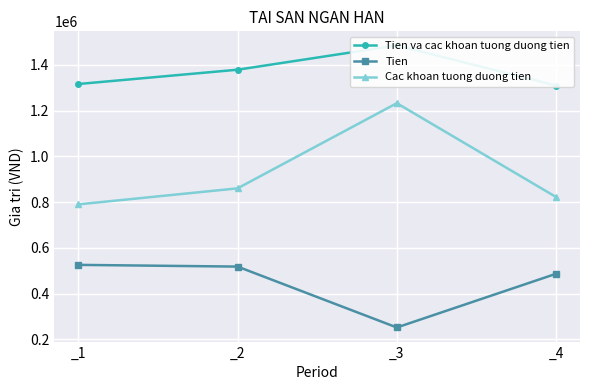

True or false: Tien va cac khoan tuong duong tien and Tien cross at least once.

False